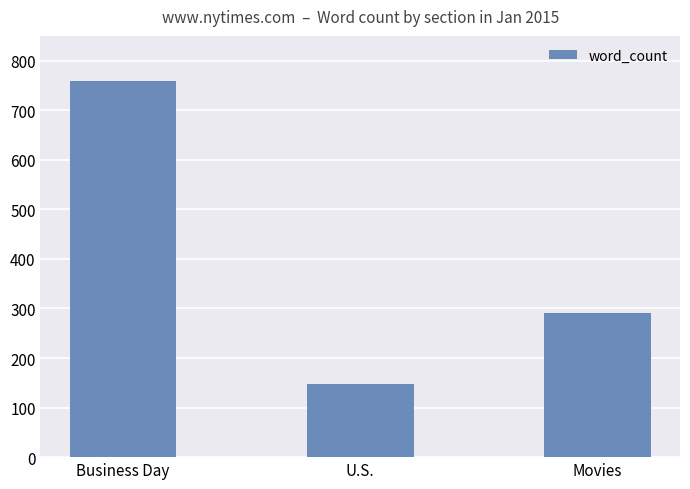

Which label corresponds to the largest value in the chart?

Business Day